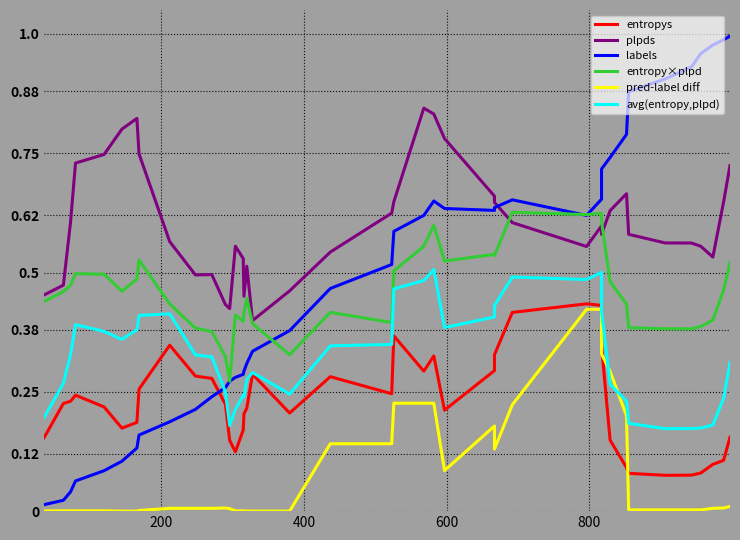

What is the difference between the maximum and minimum values in the entropy×plpd series?

0.4